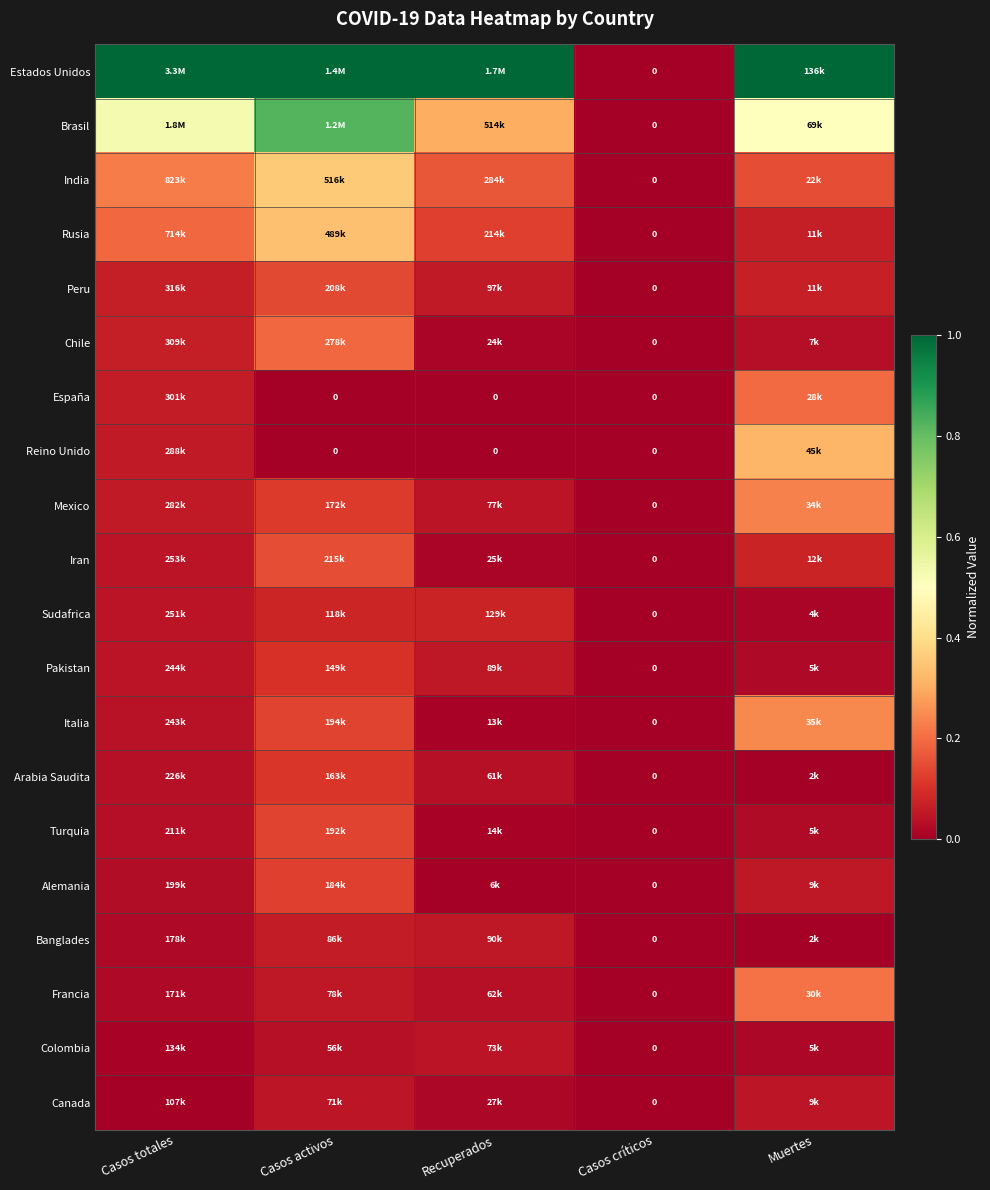

What is the difference between the highest and lowest values at Muertes?

1.0